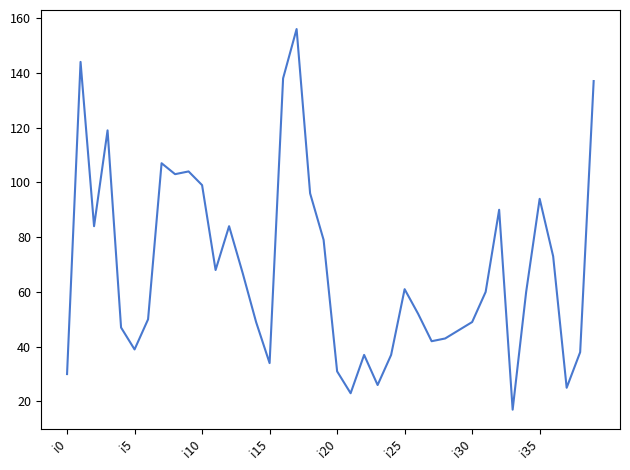

What is the smallest value displayed?

17